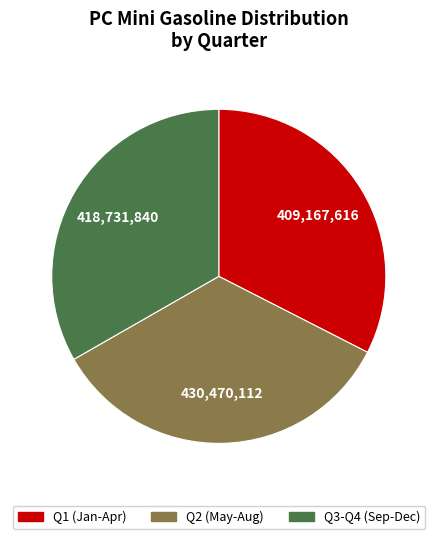

Does any single category account for the majority?

No